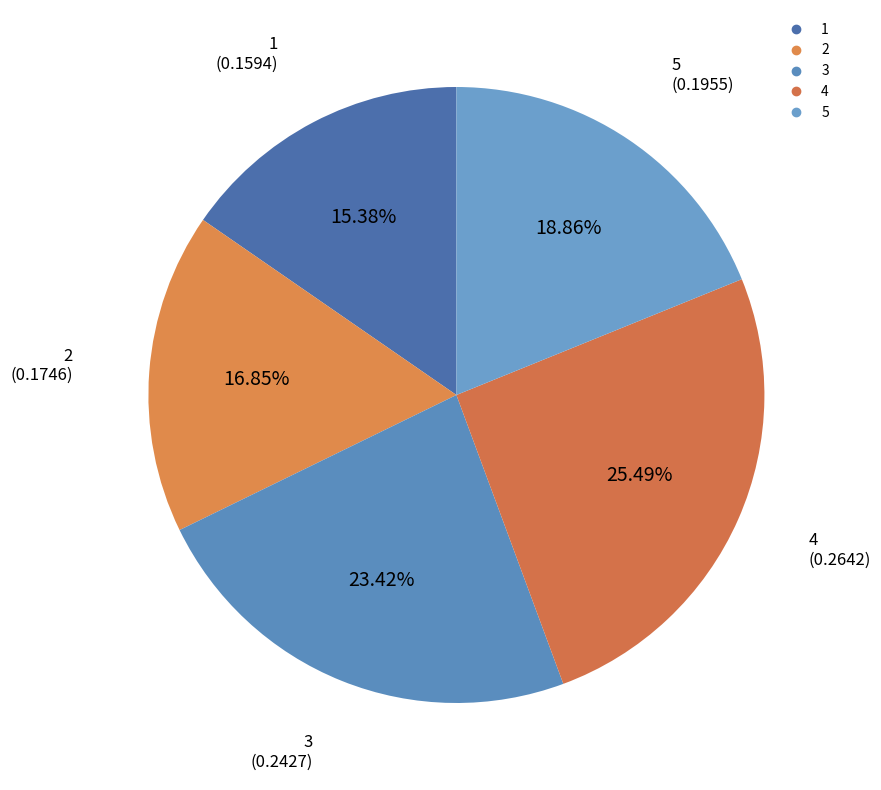

Is it true that 2 is 3% of the pie?

False